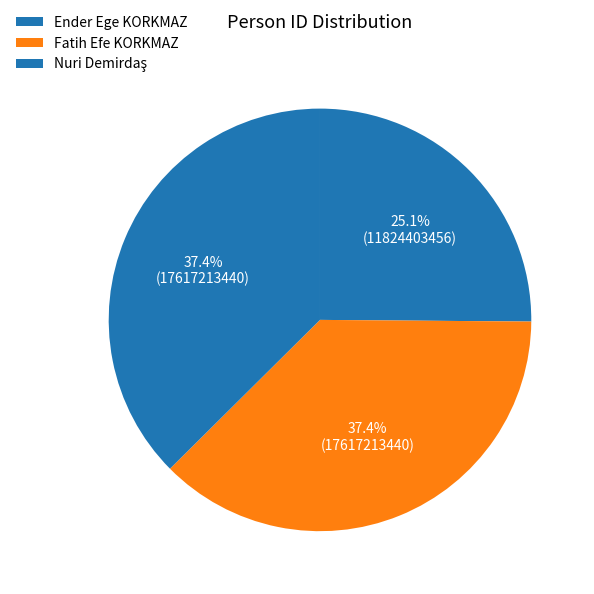

True or false: Nuri Demirdaş accounts for 37% of the total.

True